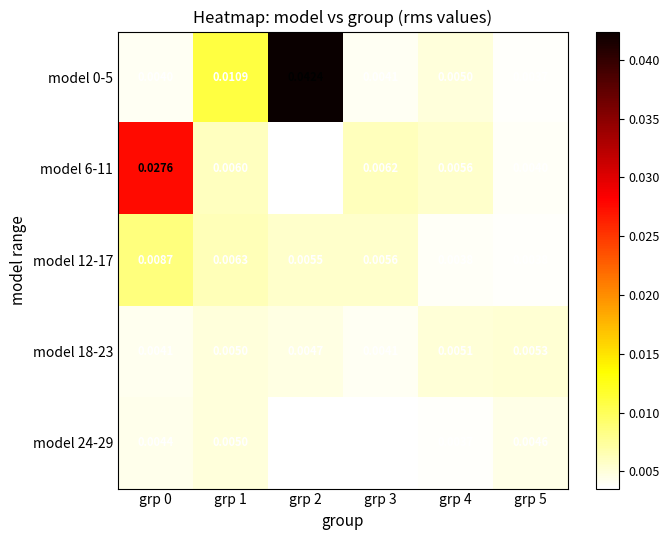

Is the value of model 24-29 at grp 1 greater than the value of model 0-5 at grp 5?

Yes